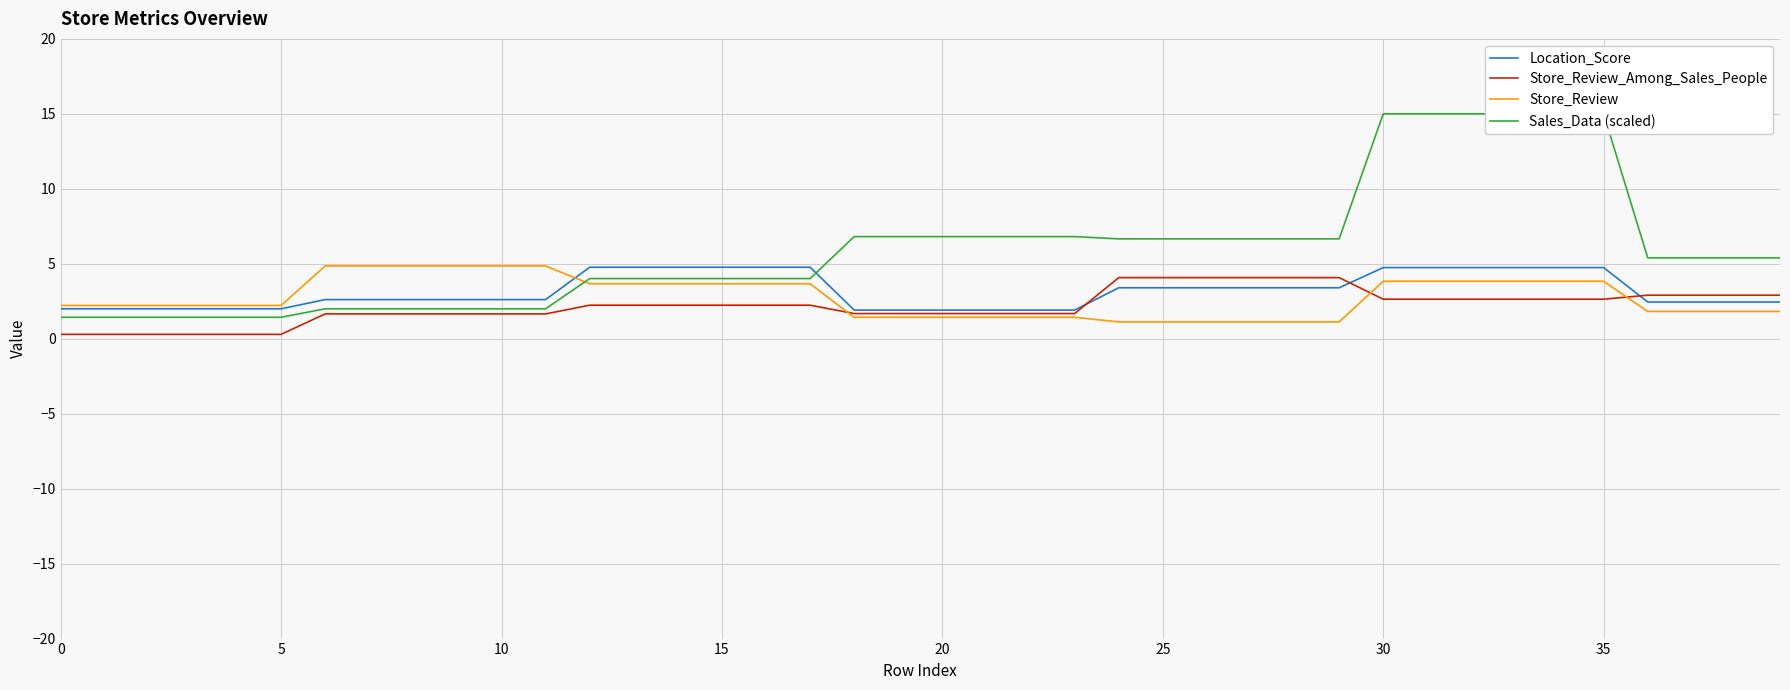

How many Location_Score values are between 1 and 4?

28